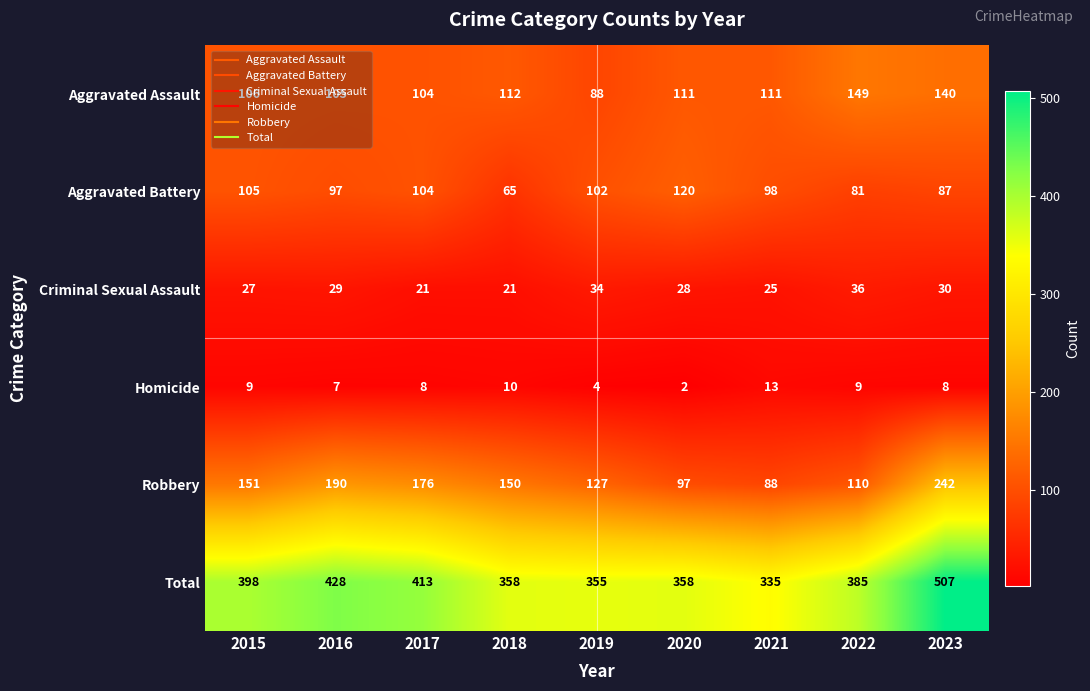

At which category is the sum across all series the highest?

2023